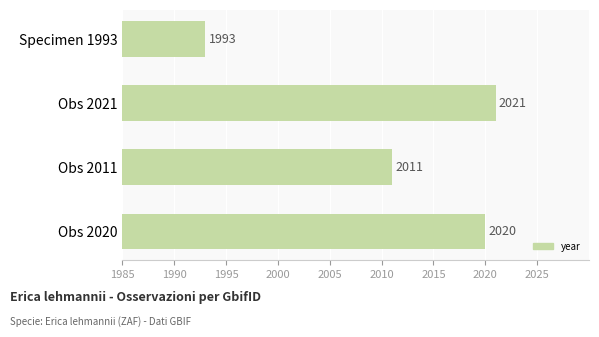

True or false: the data shows 2011 at Obs 2011.

True